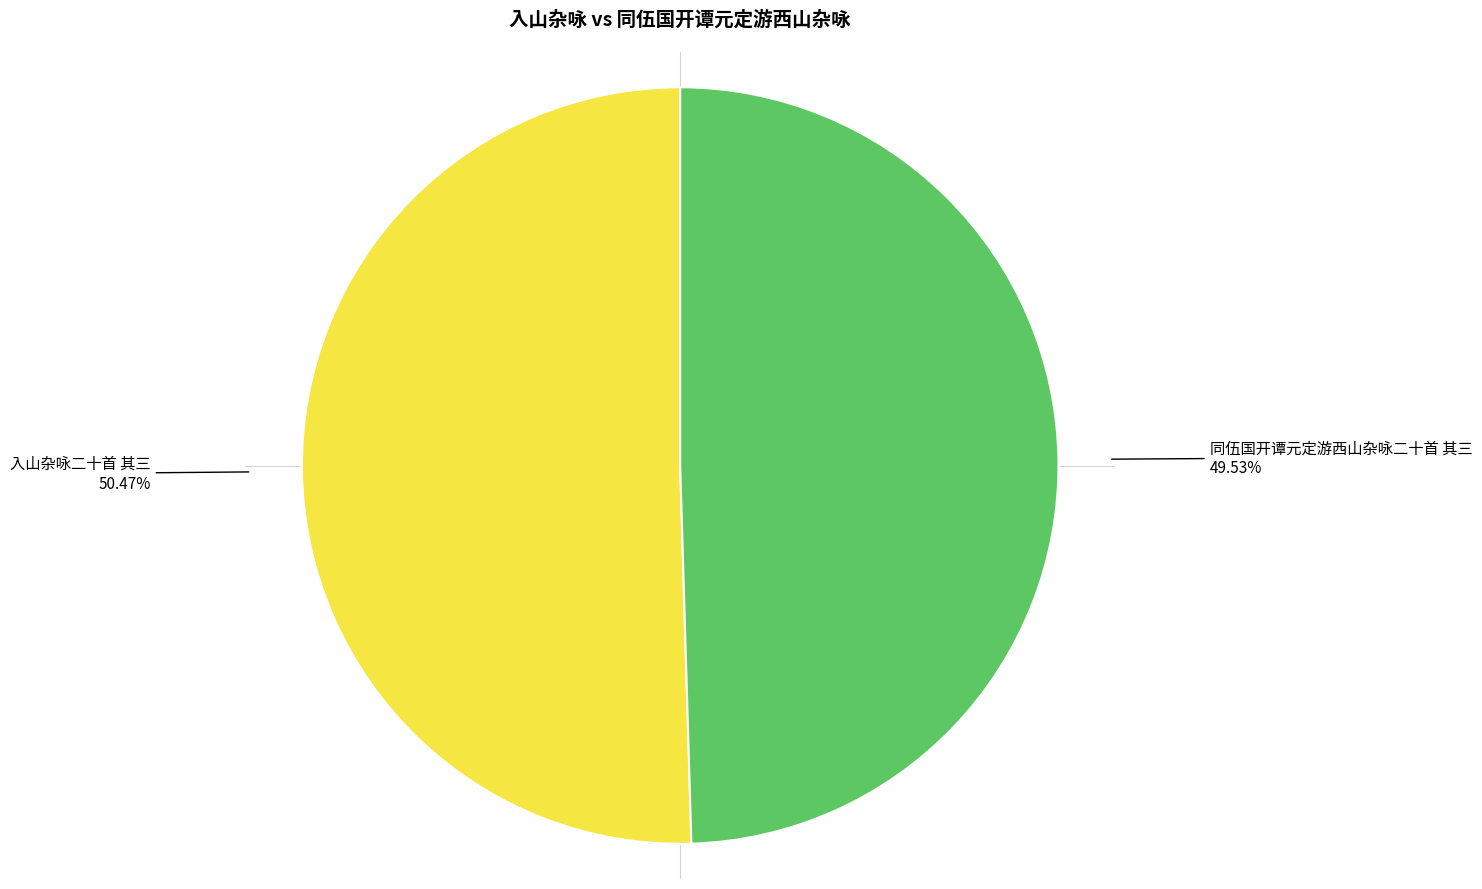

Is there a majority slice in this chart?

Yes